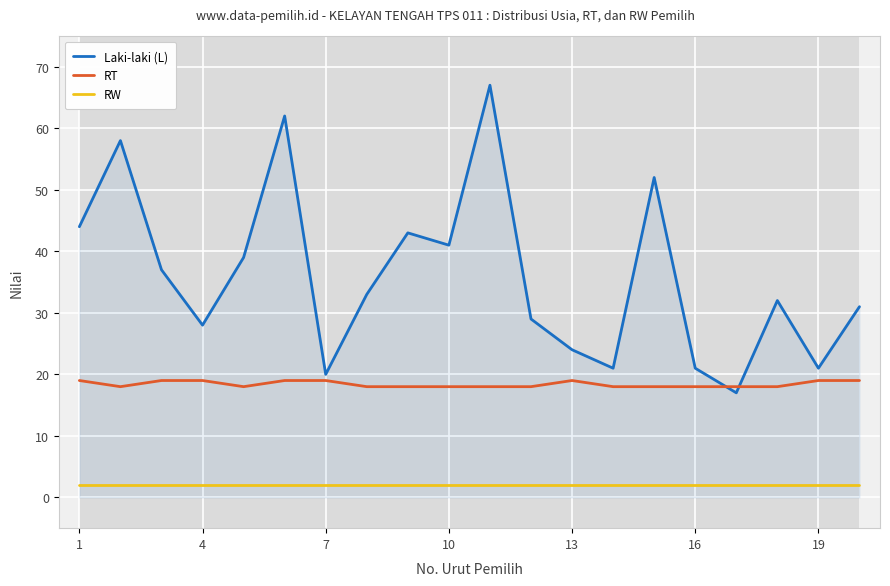

What is the minimum value for Laki-laki (L)?

17